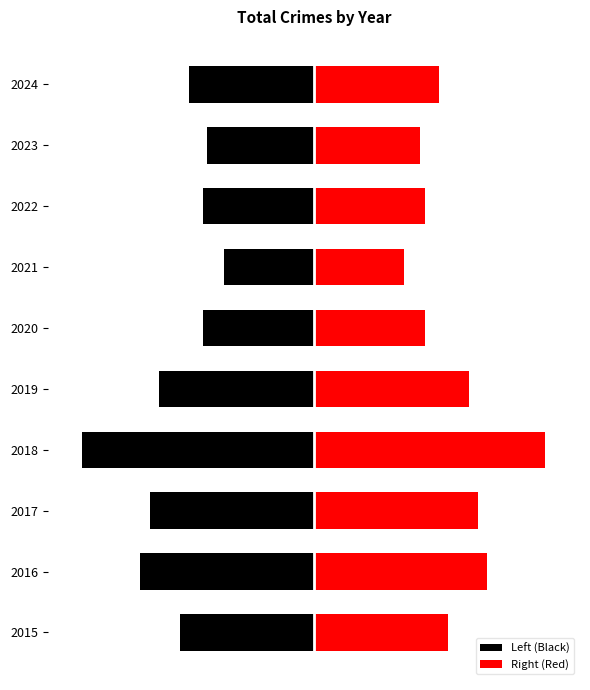

Reading right to left, extract all data points from this chart.

Left (Black): -54	-46	-48	-39	-48	-67	-100	-71	-75	-58
Right (Red): 54	46	48	39	48	67	100	71	75	58